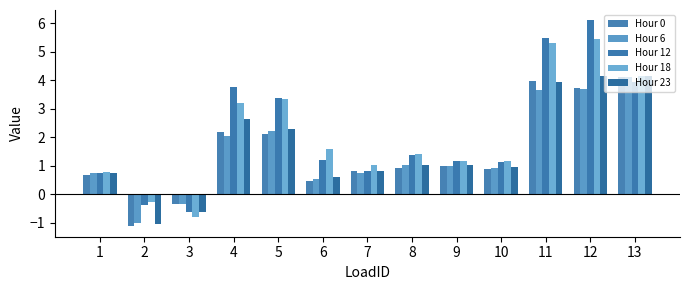

List the series in order of their peak value, lowest first.

Hour 6, Hour 0, Hour 23, Hour 18, Hour 12